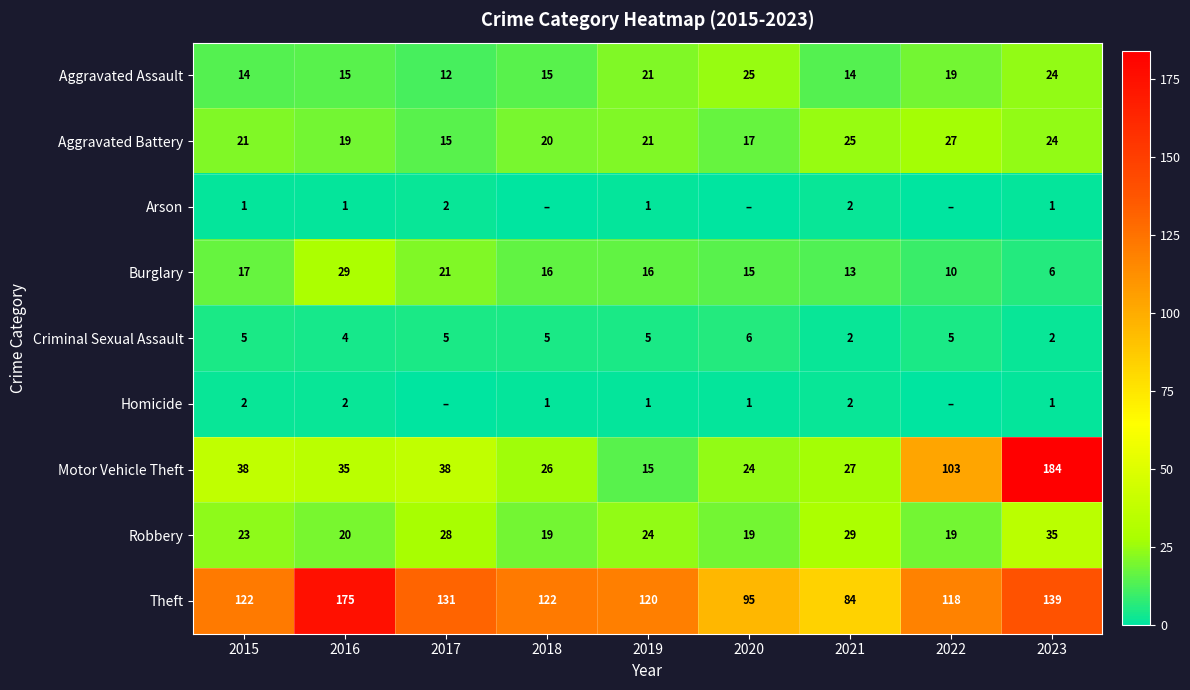

What is the sum of all Criminal Sexual Assault values?

39